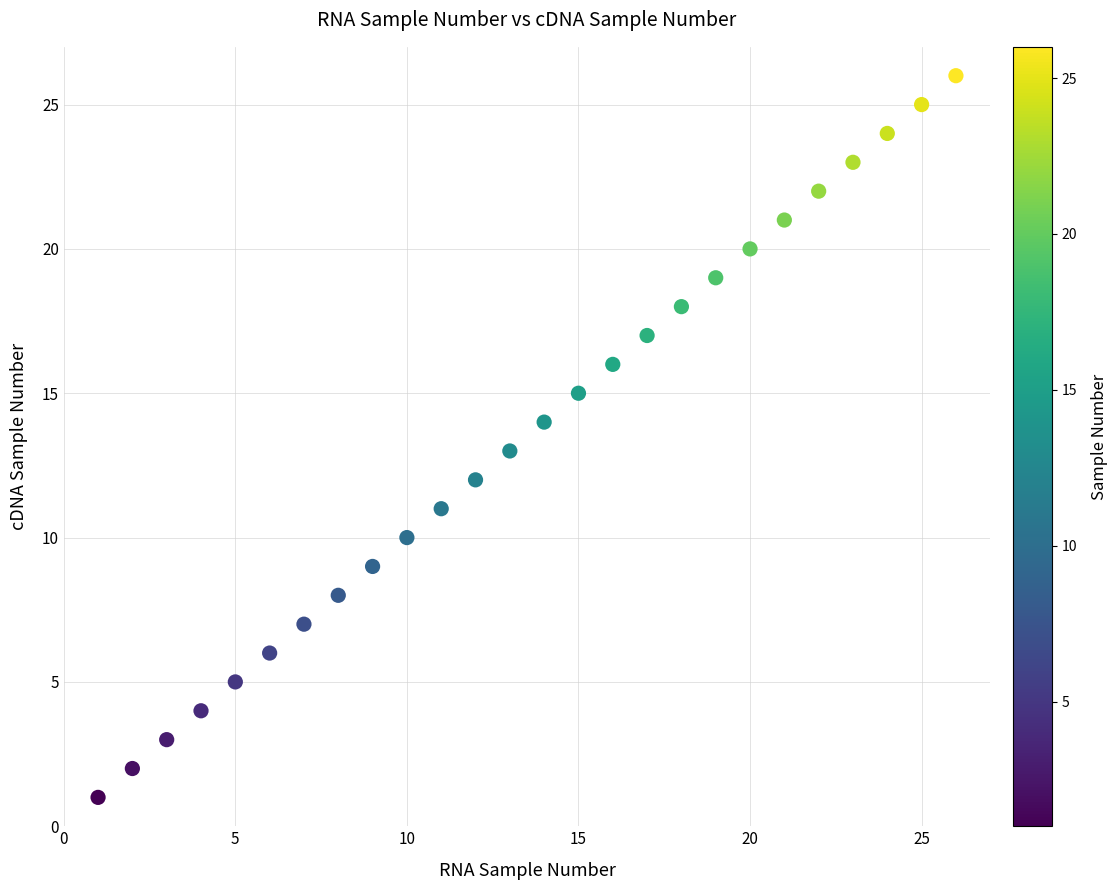

What is the range of X values (max minus min)?

25